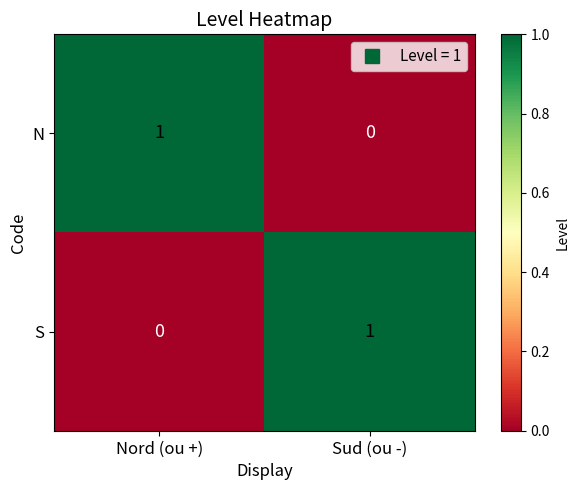

Where is N nearest to the value 0?

Sud (ou -)